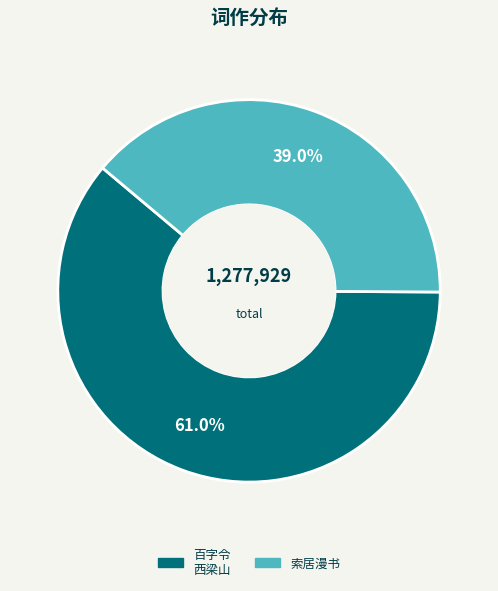

True or false: 索居漫书 accounts for 39% of the total.

True